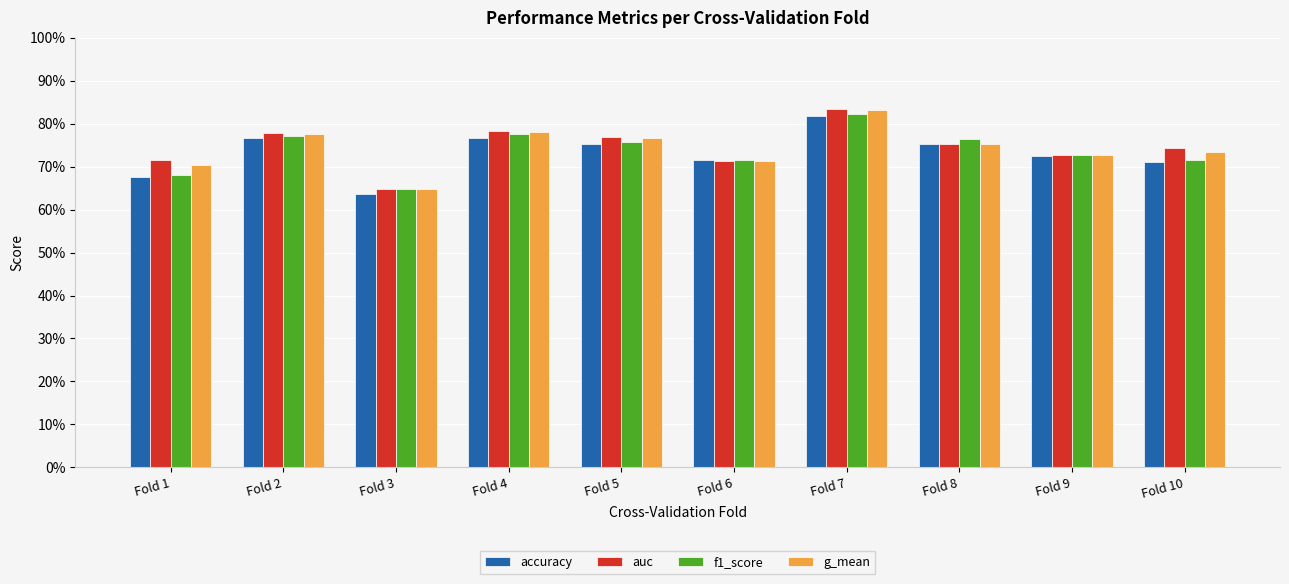

What value does the f1_score series have at Fold 2?

0.8